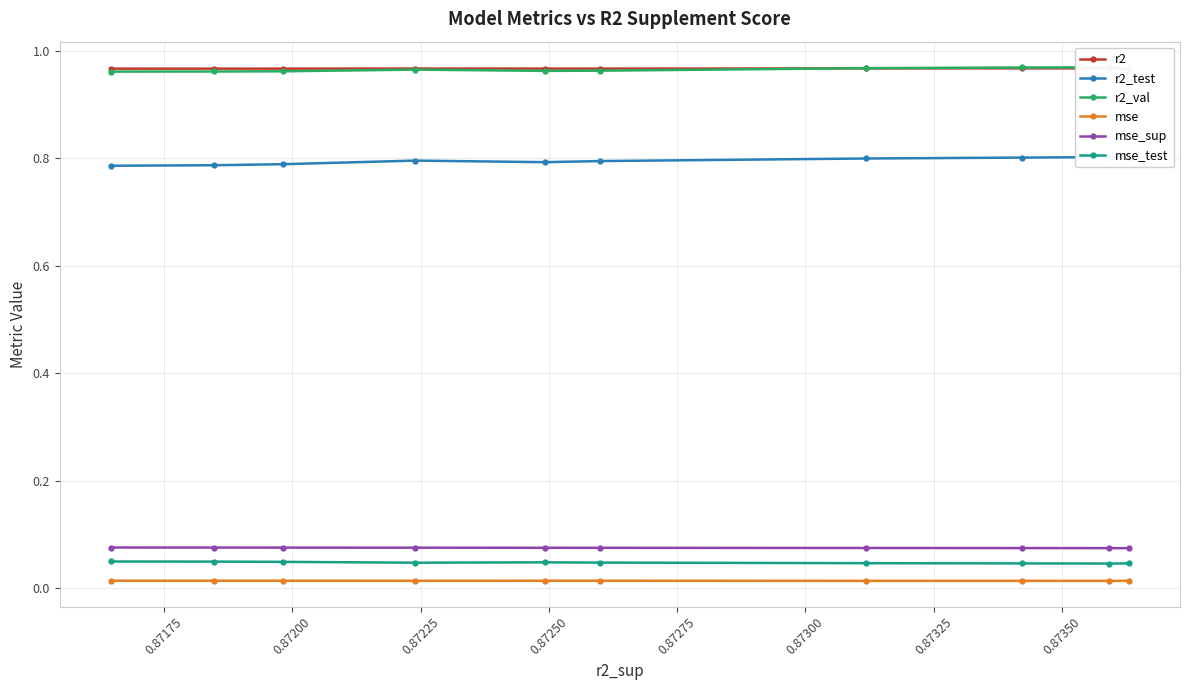

Count the mse_test values in the range 0 to 1.

10